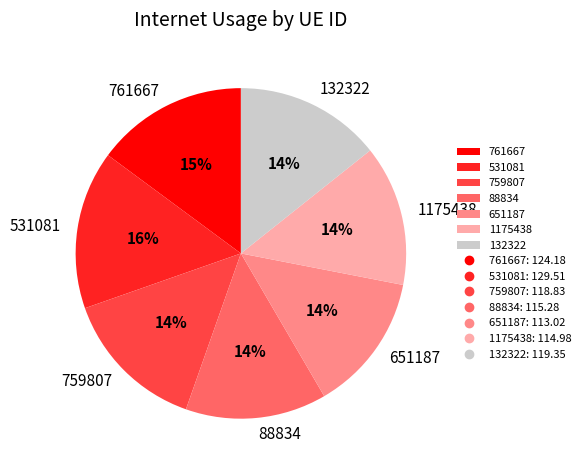

What is the largest slice in the pie chart?

531081